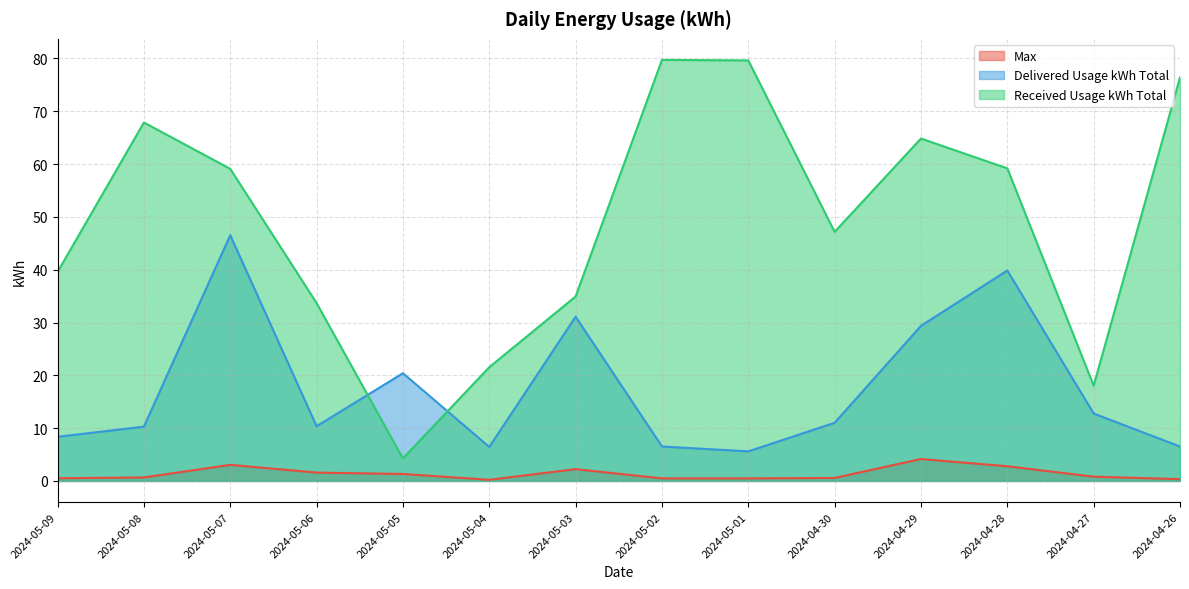

Does the chart have visible grid lines?

Yes